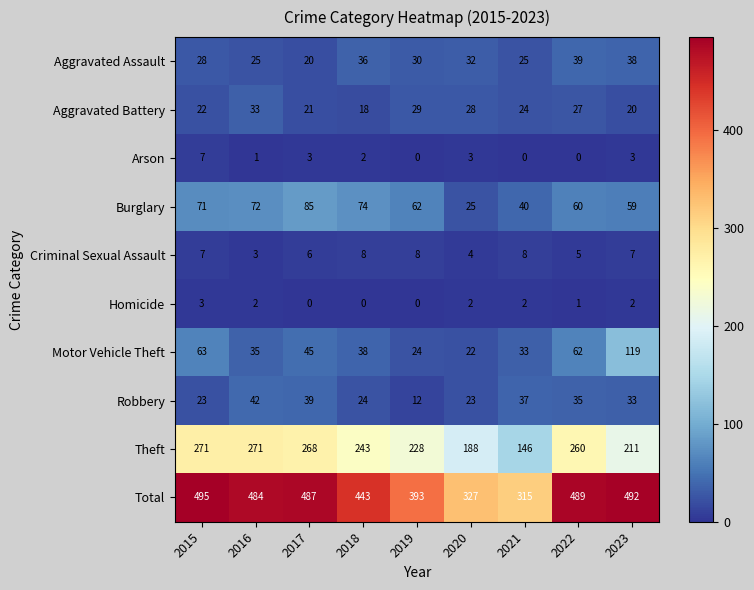

Count the number of categories in the chart.

9